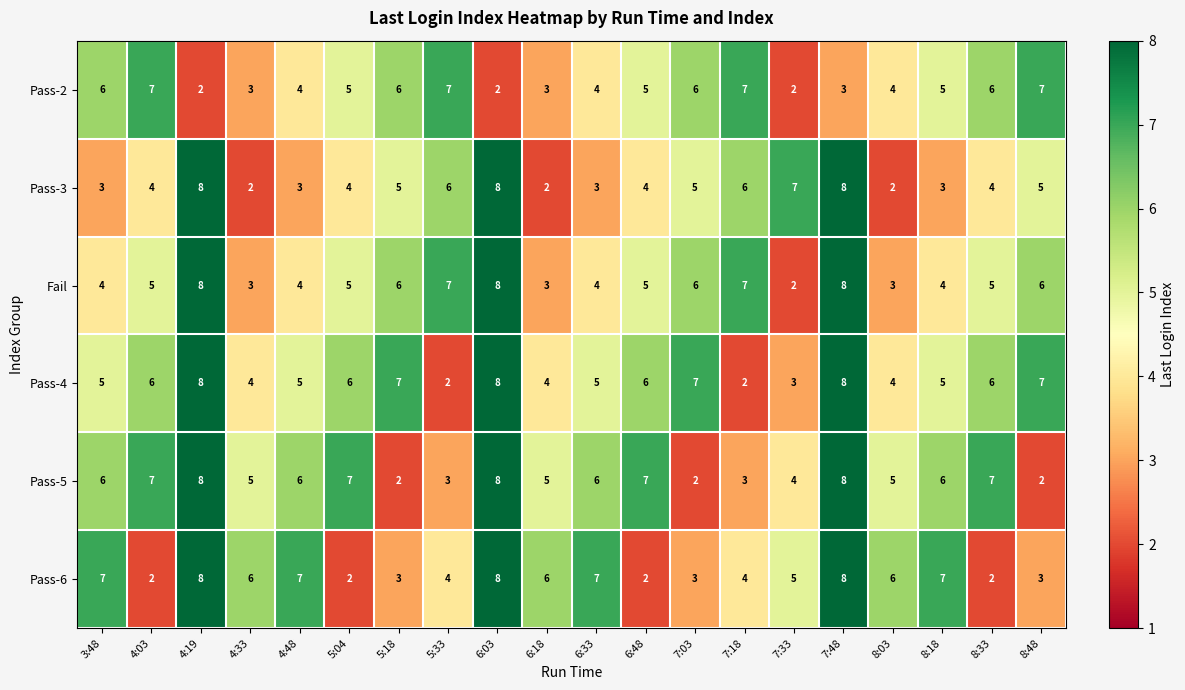

What is the sum of all Pass-4 values?

108